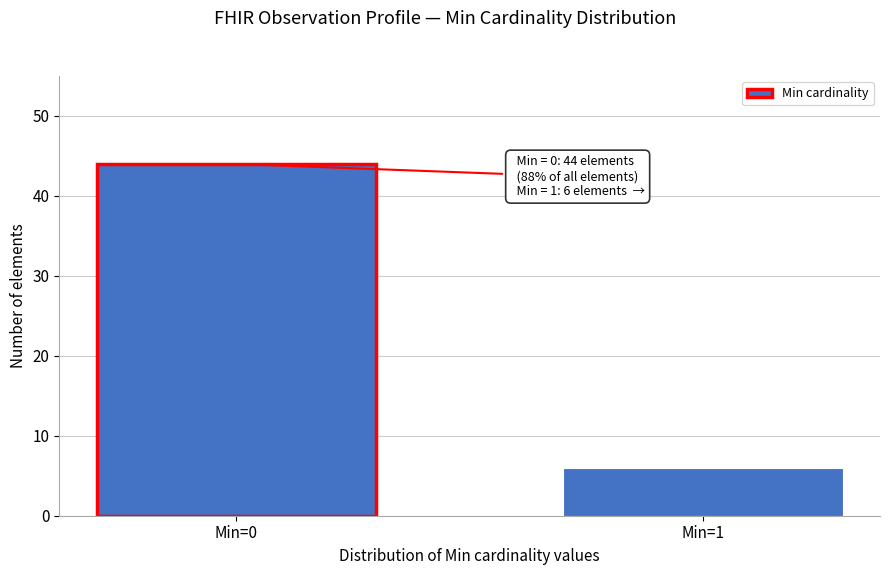

Reading left to right, extract all data points from this chart.

Min=0=44	Min=1=6